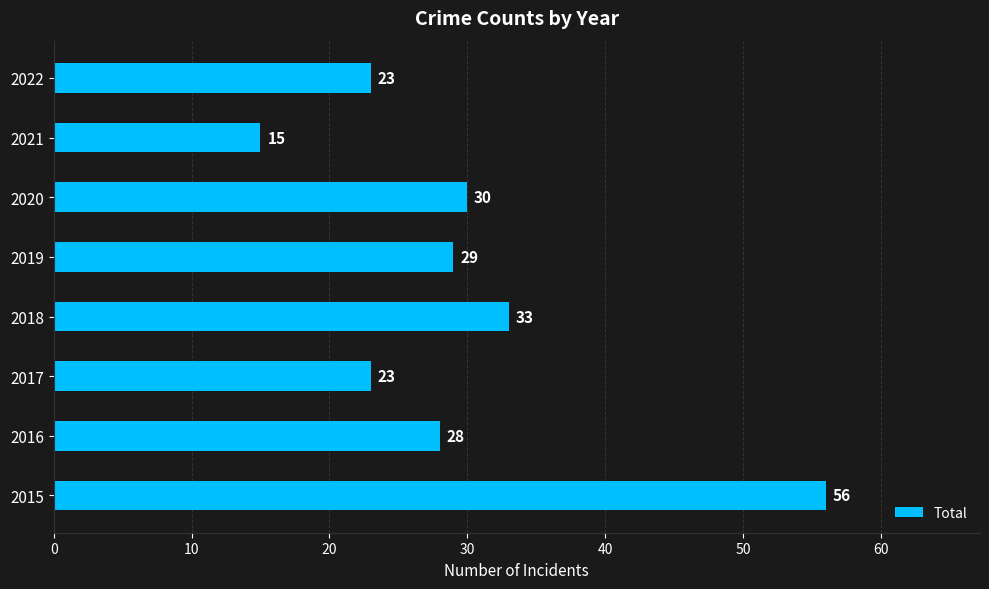

How many distinct data groups are displayed?

1